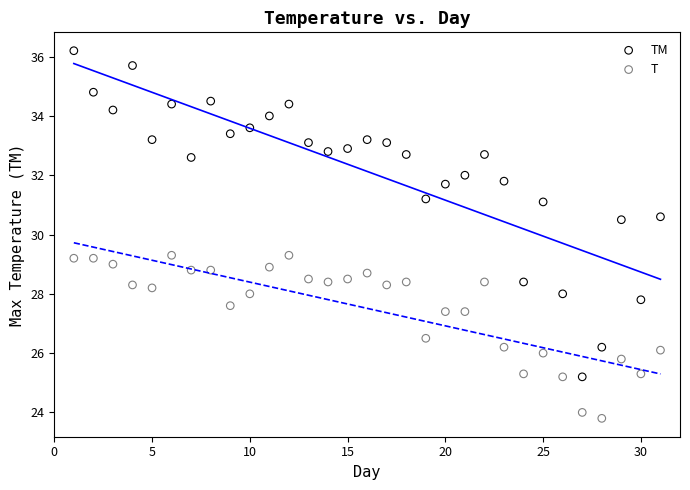

Which series reaches the minimum Y coordinate?

T